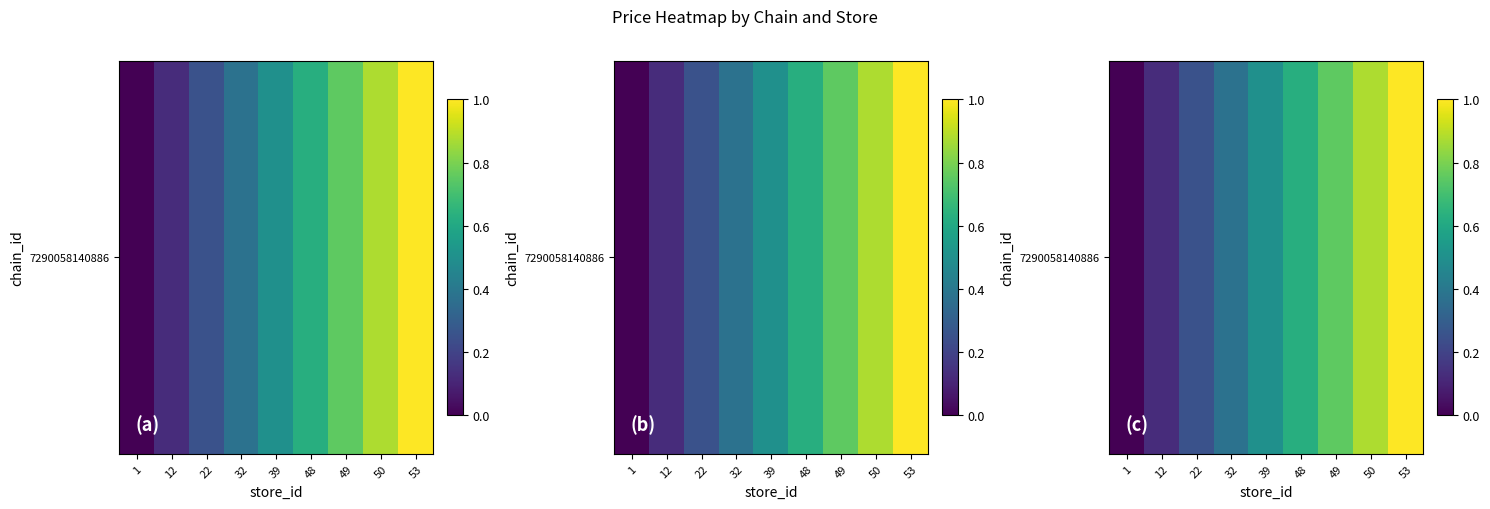

How many data points does each series have?

9